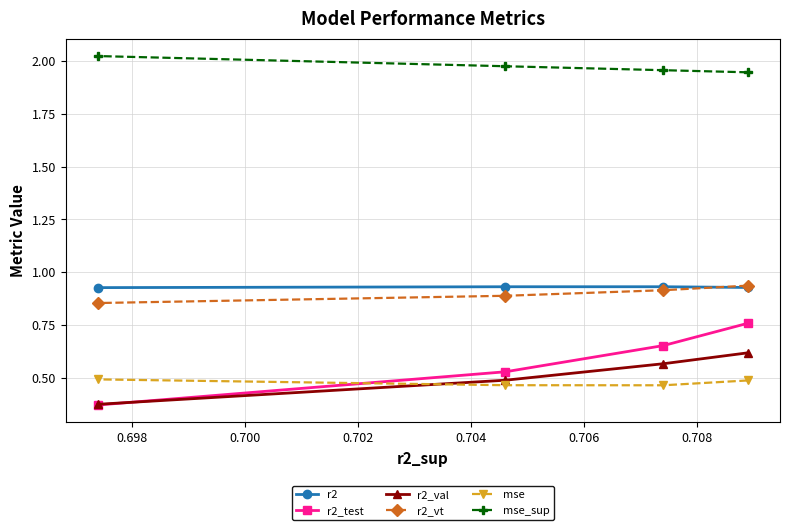

How many r2_vt values are between 0 and 1?

4